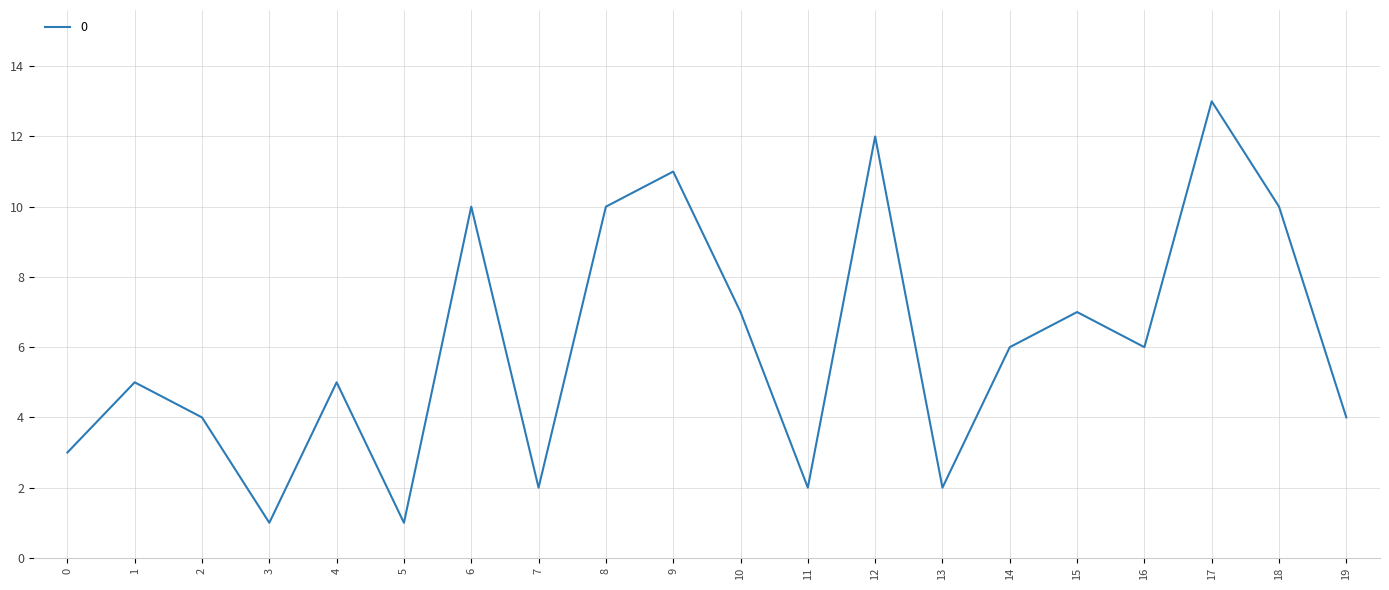

Which has a higher value, 16 or 18?

18